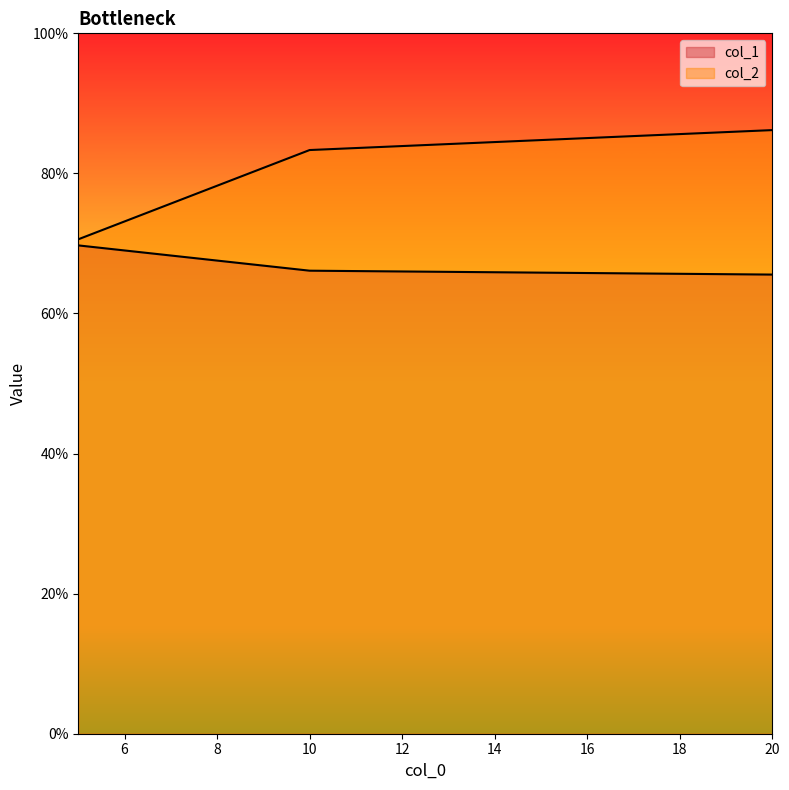

Reading left to right, what are all the values shown in this chart?

col_1: 5=0.7	10=0.7	20=0.7
col_2: 5=0.7	10=0.8	20=0.9